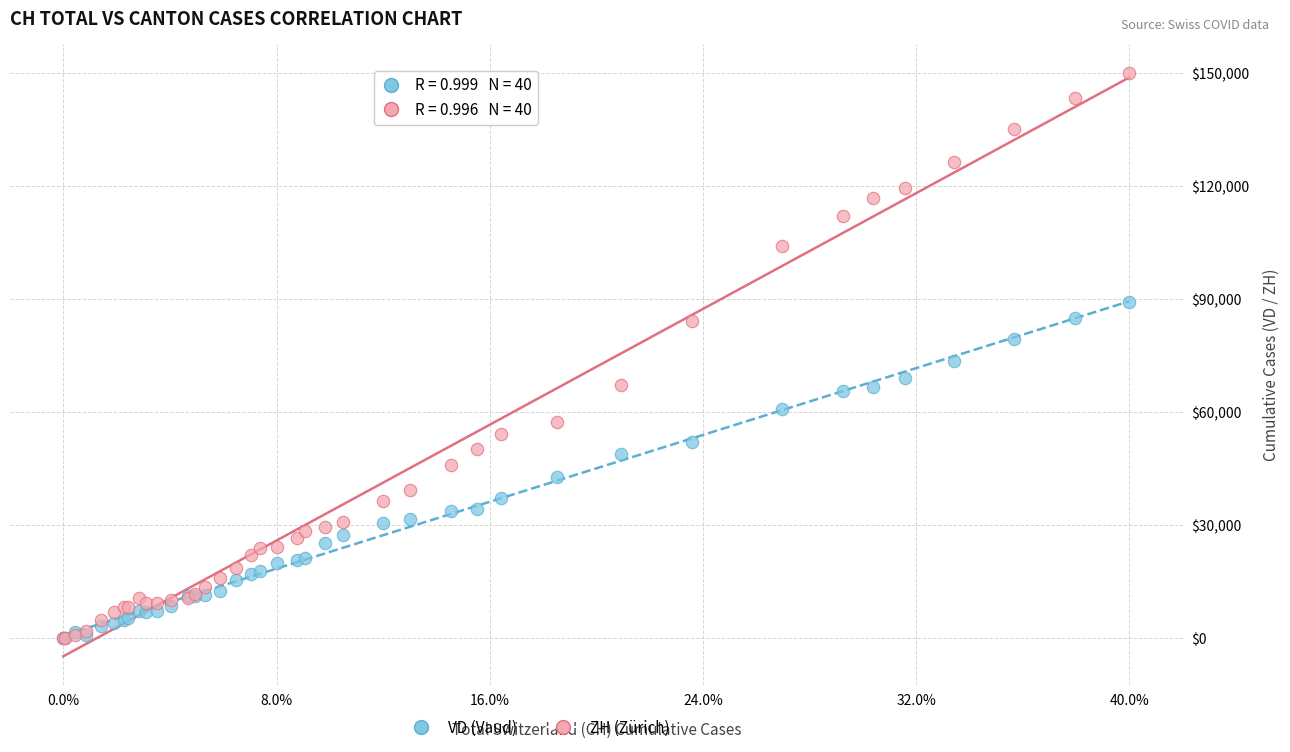

What are all the series names shown in the legend?

VD (Vaud), ZH (Zürich)